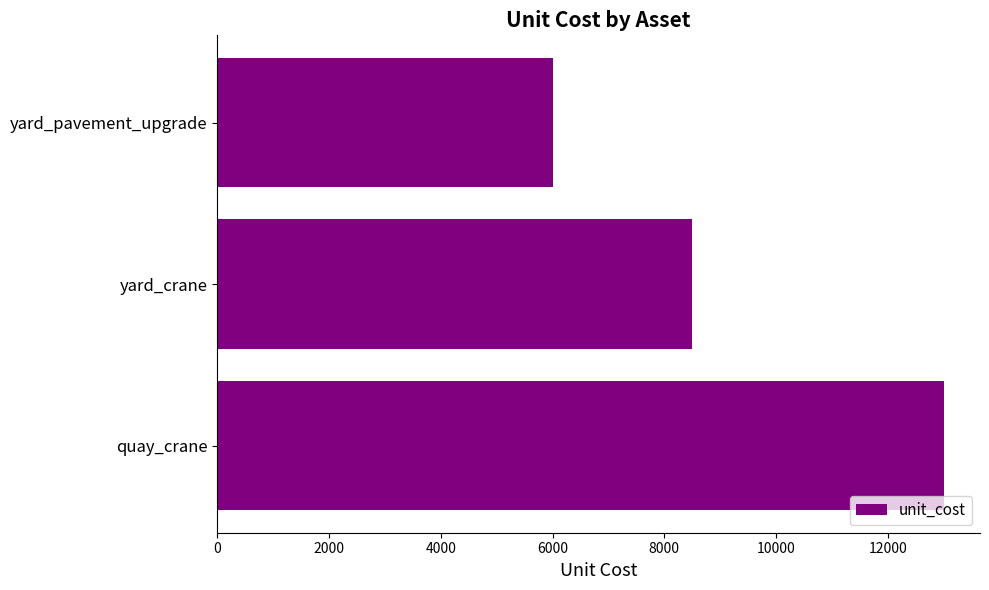

What is the difference between the maximum and second lowest values?

4500